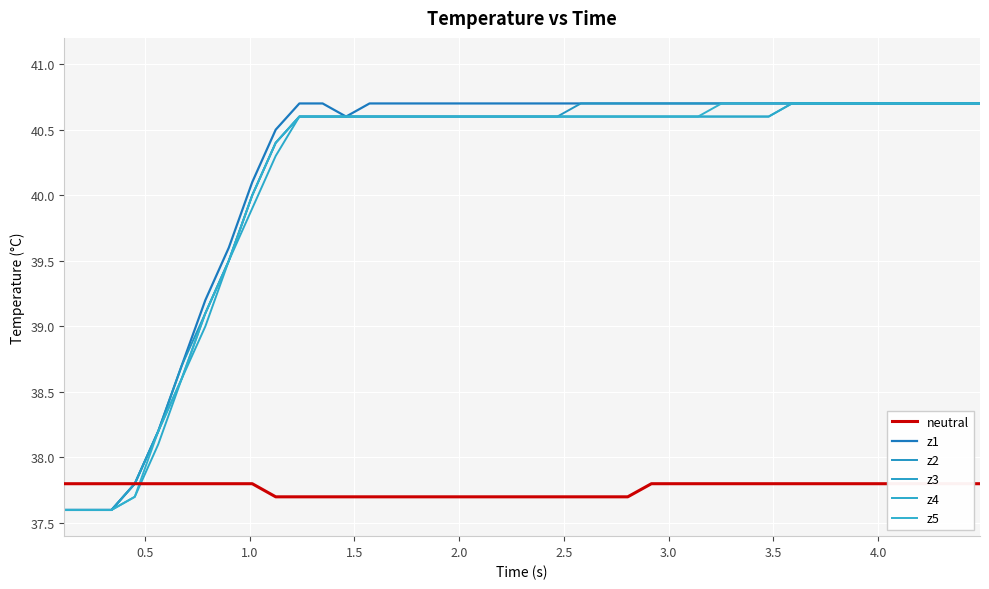

What is the average value of the z3 series?

40.1